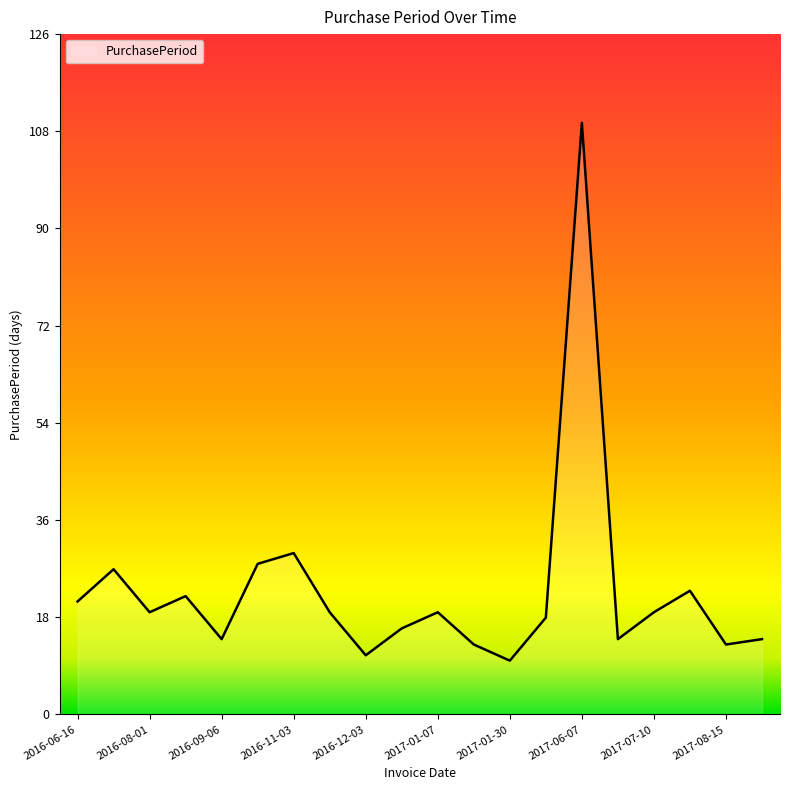

What is the difference between the maximum and minimum values?

100